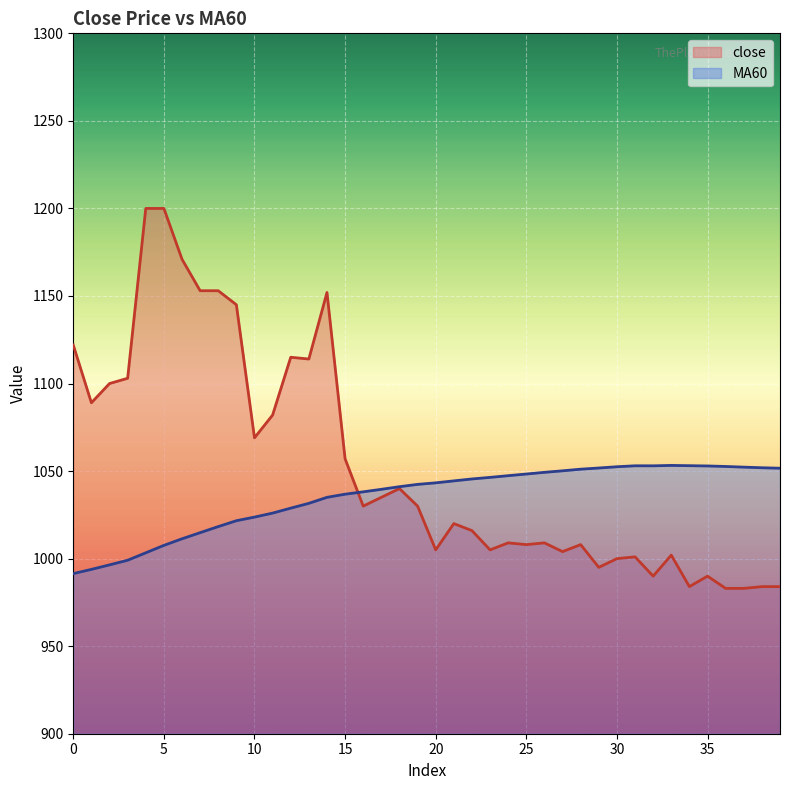

The MA60 series shows 569.6 at 21. True or false?

False